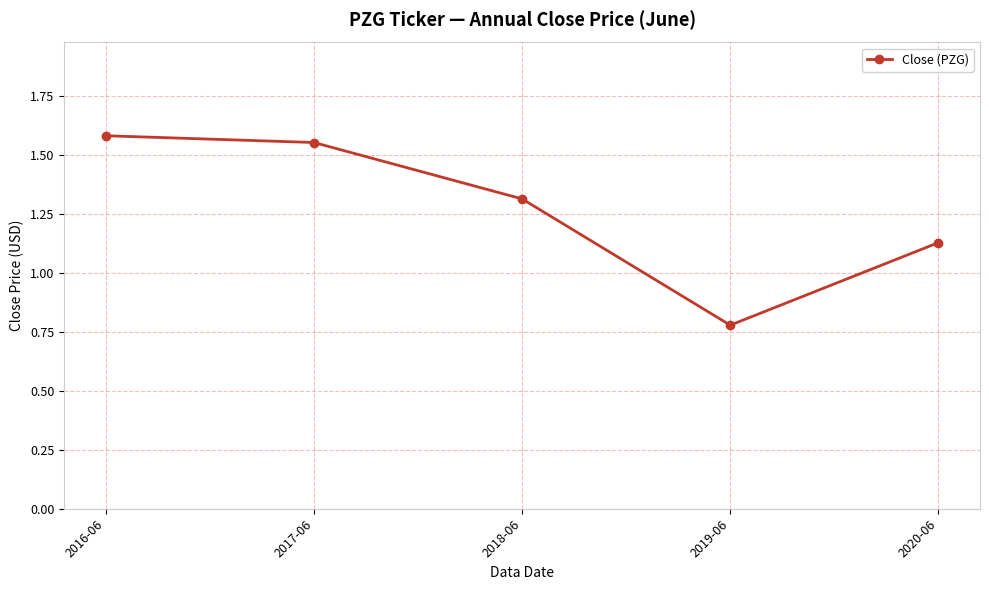

Where does the data first go above 1?

2016-06